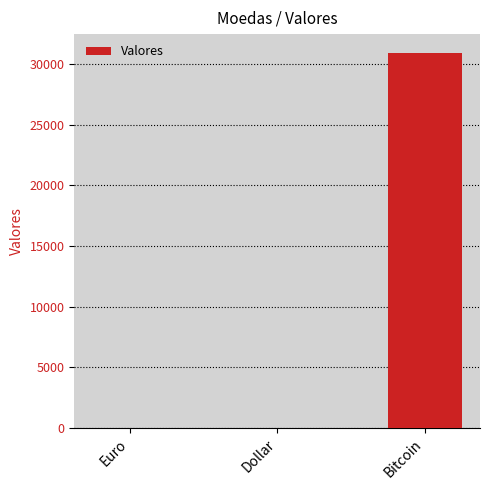

What is the greatest value displayed?

30945.1